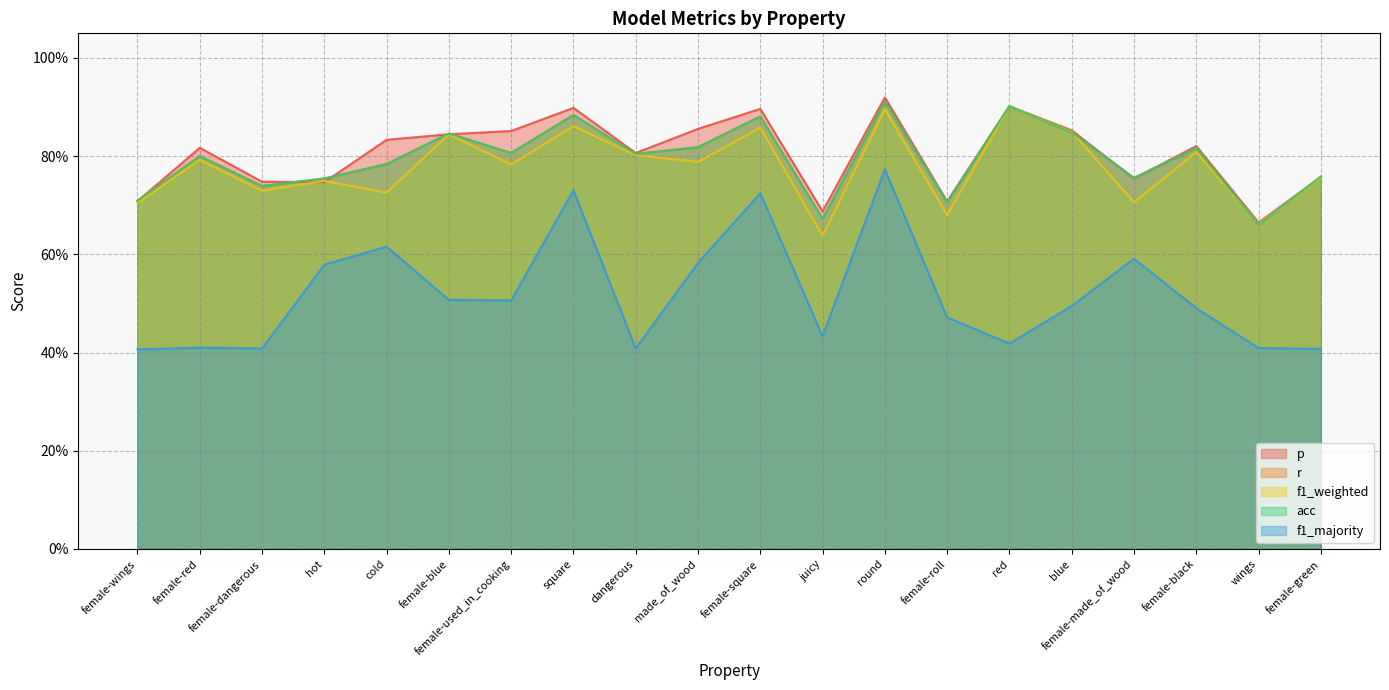

What is the average value of the acc series?

0.8